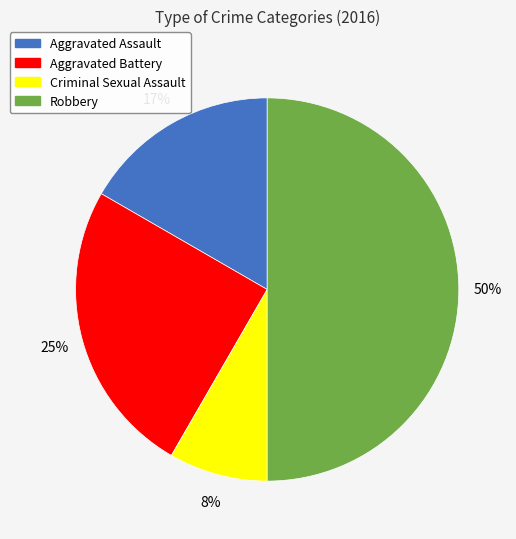

Combined, do Aggravated Assault and Robbery account for over 50%?

Yes